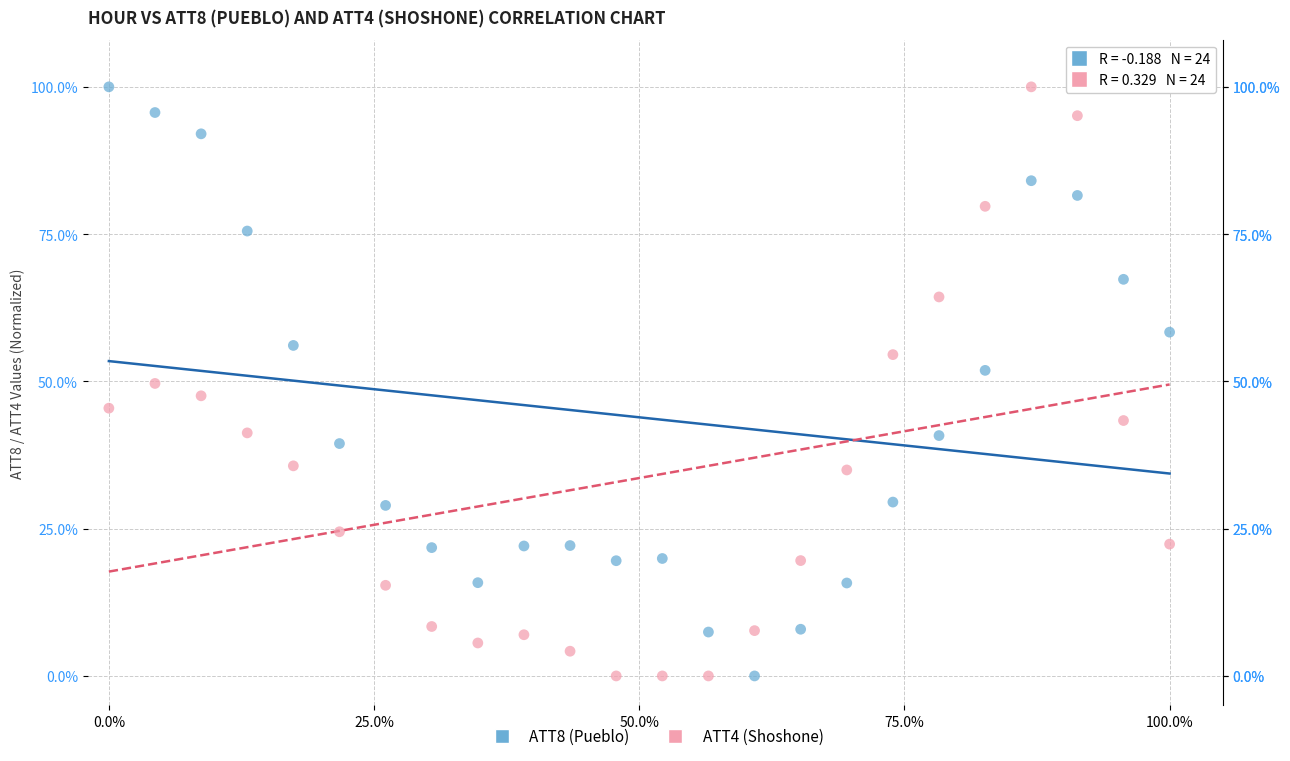

Across all data points, what is the range of Y values (max minus min)?

100.0